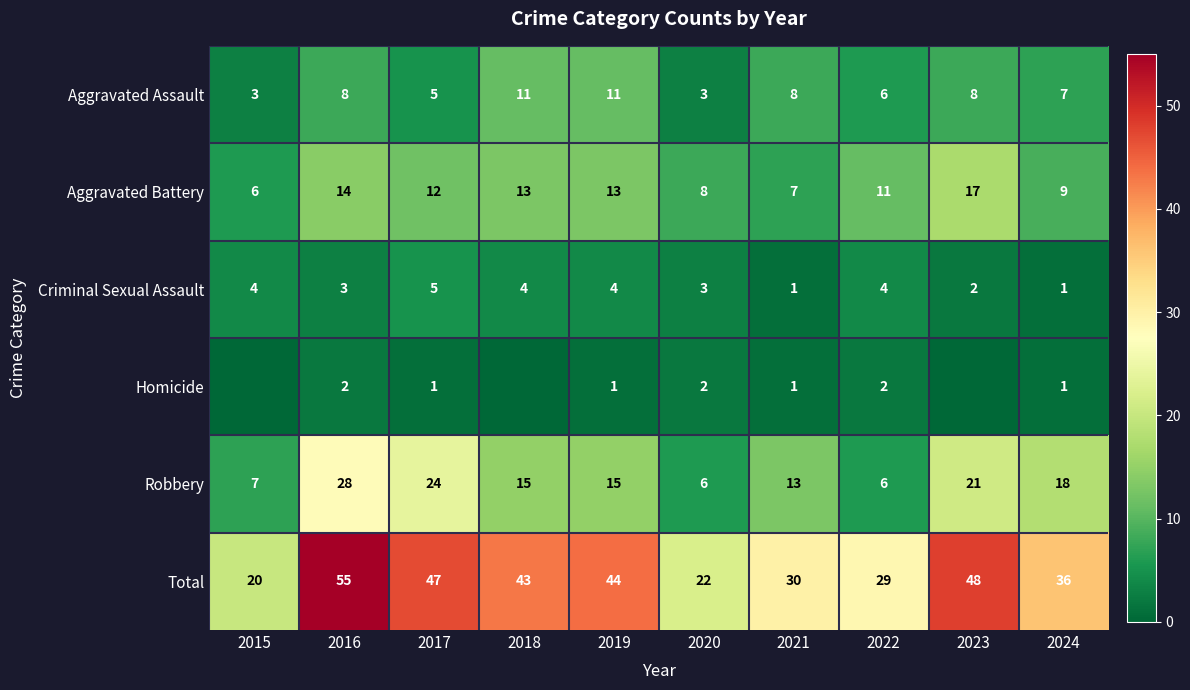

Between 2024 and 2018, which is larger?

2018